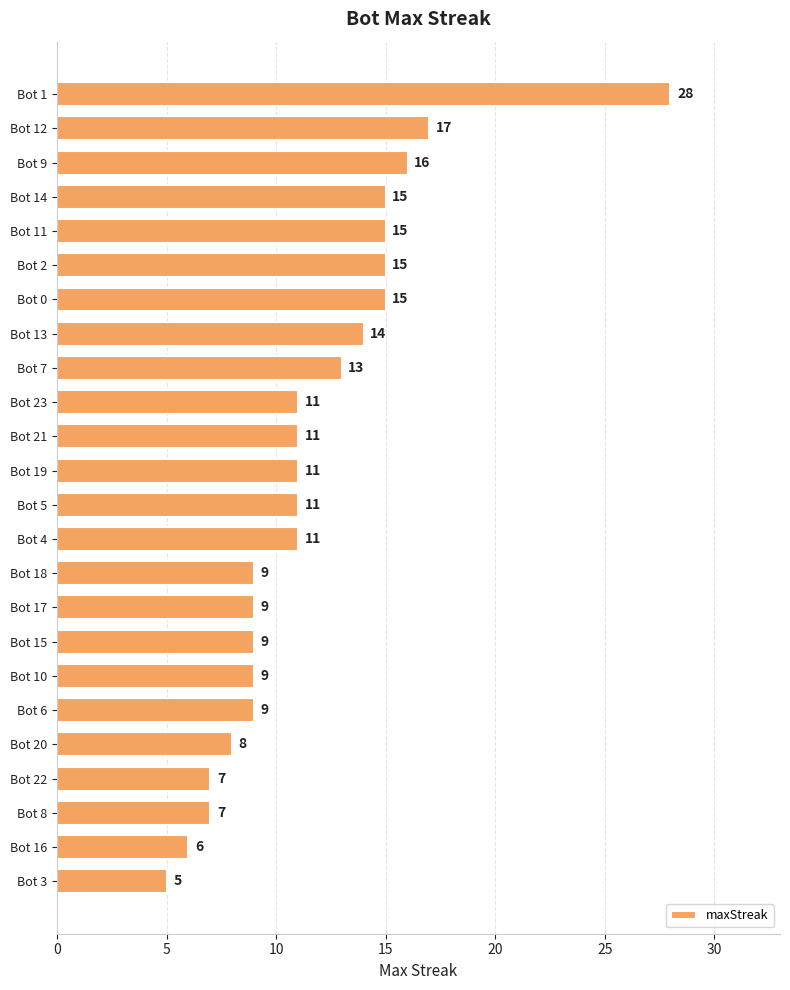

How many bars are there in total?

24